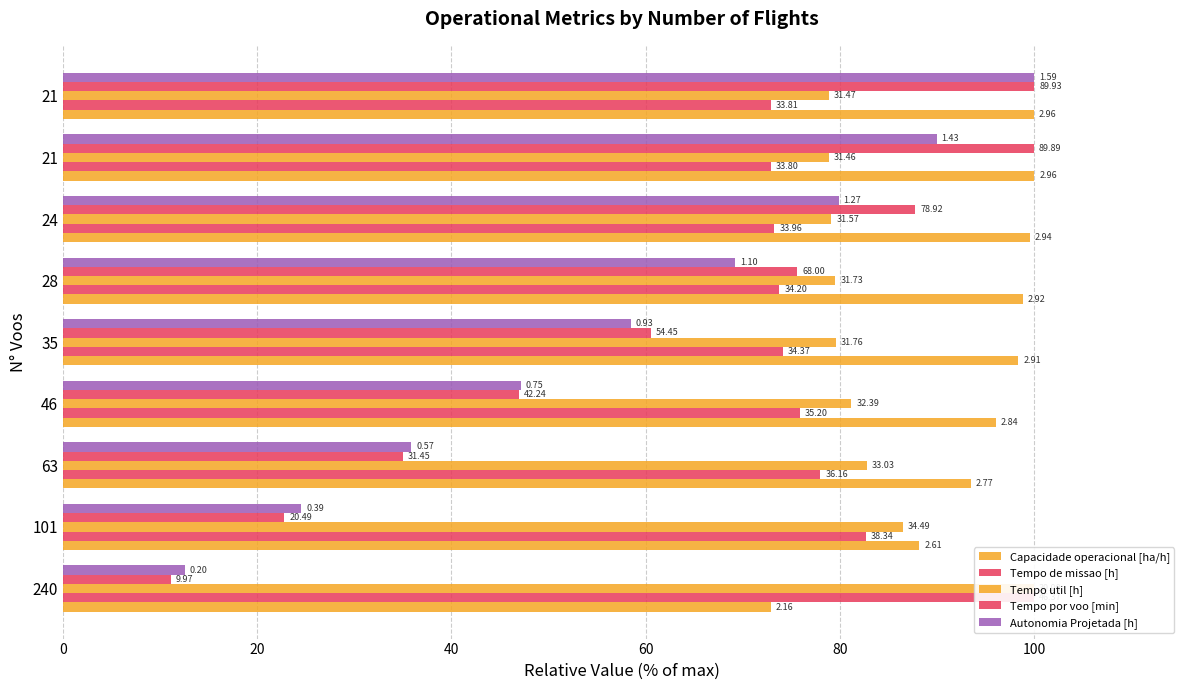

What position from the left is 8?

9